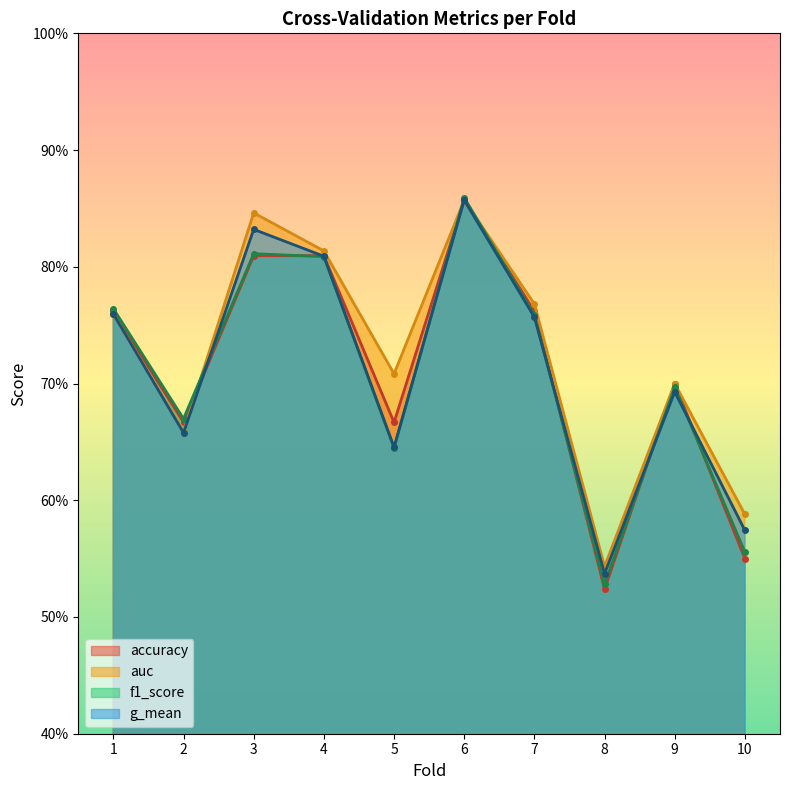

List the labels in order of accuracy value, largest first.

6, 3, 4, 1, 7, 9, 2, 5, 10, 8